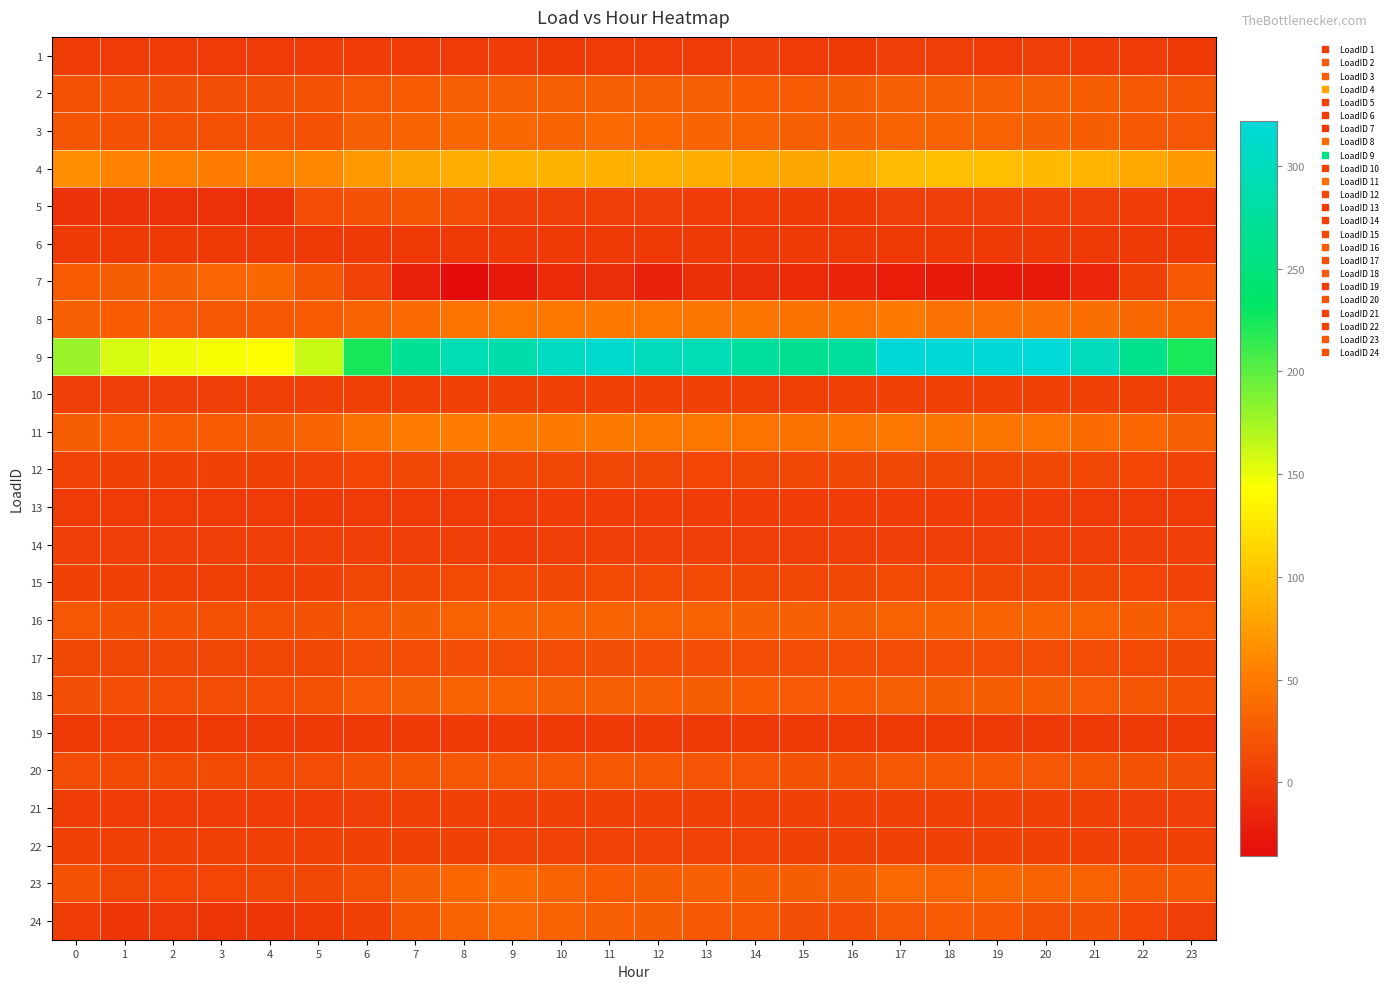

Which series has the largest range (max minus min)?

9